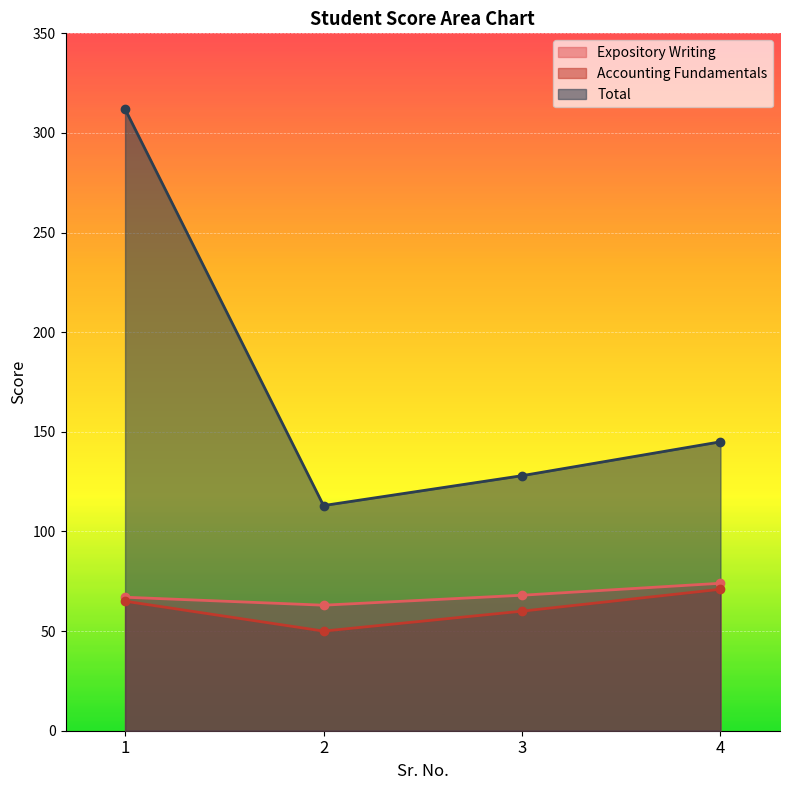

True or false: Accounting Fundamentals and Expository Writing intersect in this chart.

False